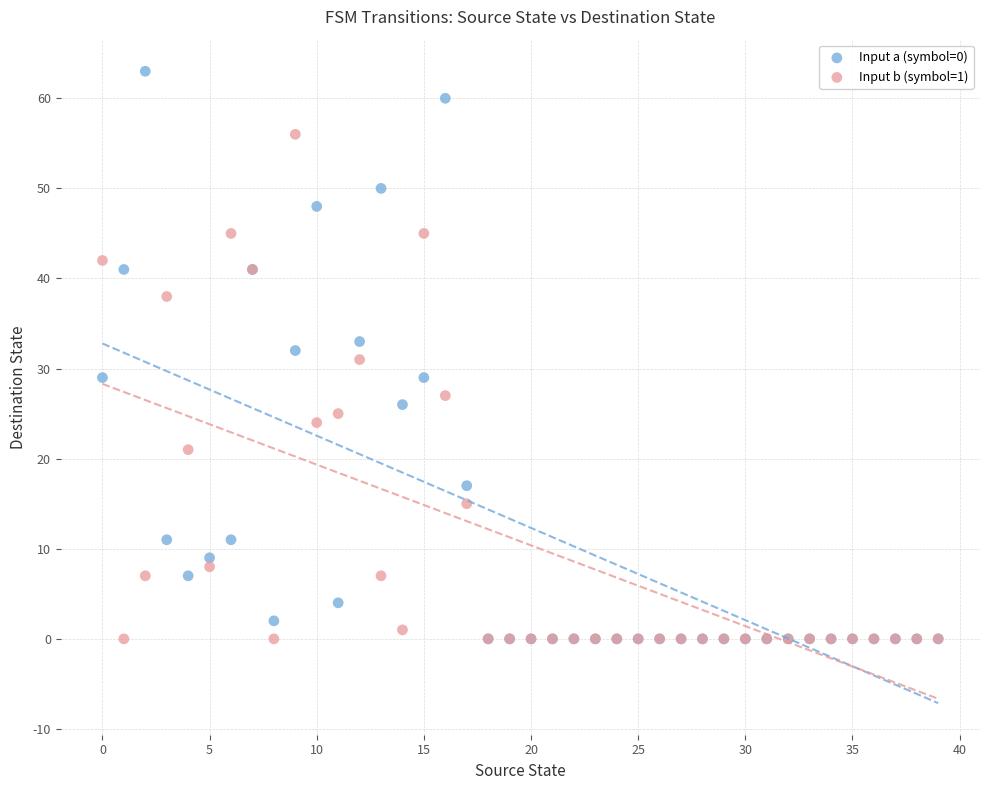

Which series has the largest Y range (max minus min)?

Input a (symbol=0)